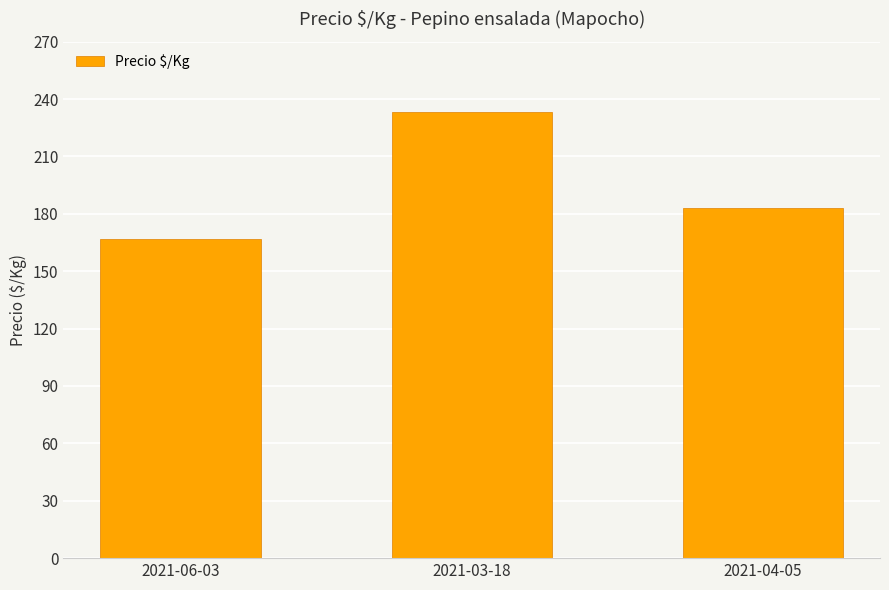

What position from the left is 2021-03-18?

2